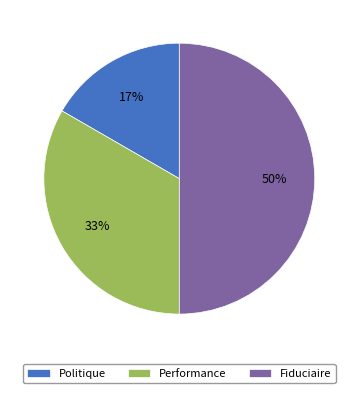

Rank the categories by value from highest to lowest.

Fiduciaire, Performance, Politique